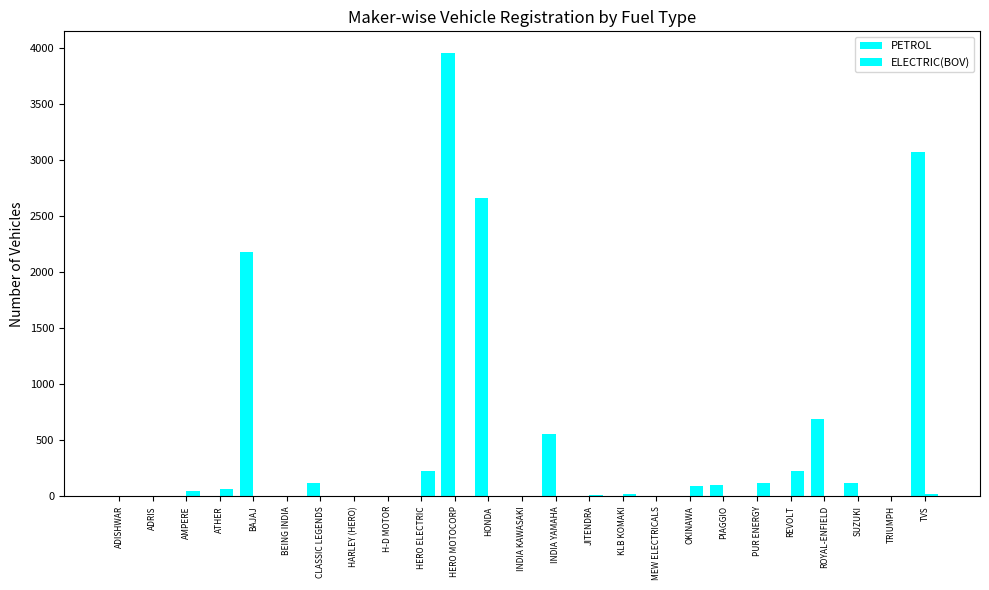

List the series in order of their peak value, highest first.

PETROL, ELECTRIC(BOV)